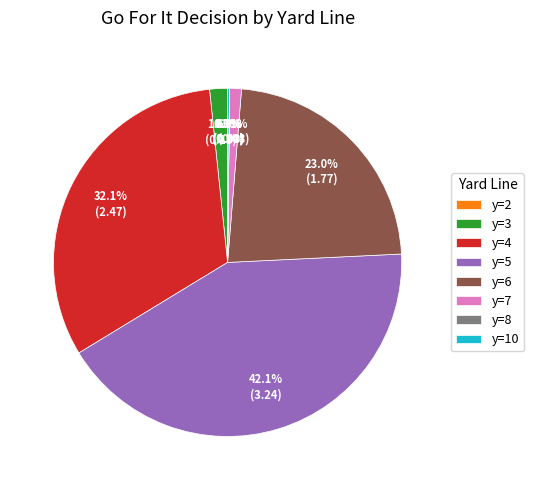

Which slice is the largest?

y=5